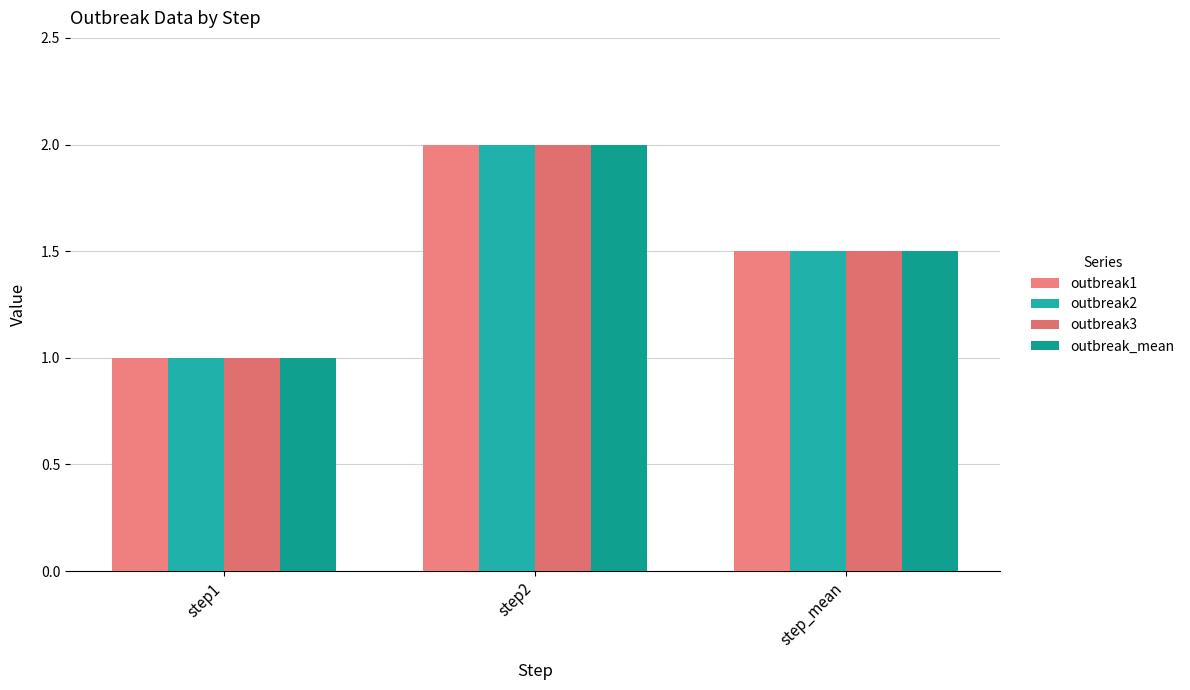

Reading left to right, extract all data points from this chart.

outbreak1: 1.0	2.0	1.5
outbreak2: 1.0	2.0	1.5
outbreak3: 1.0	2.0	1.5
outbreak_mean: 1.0	2.0	1.5